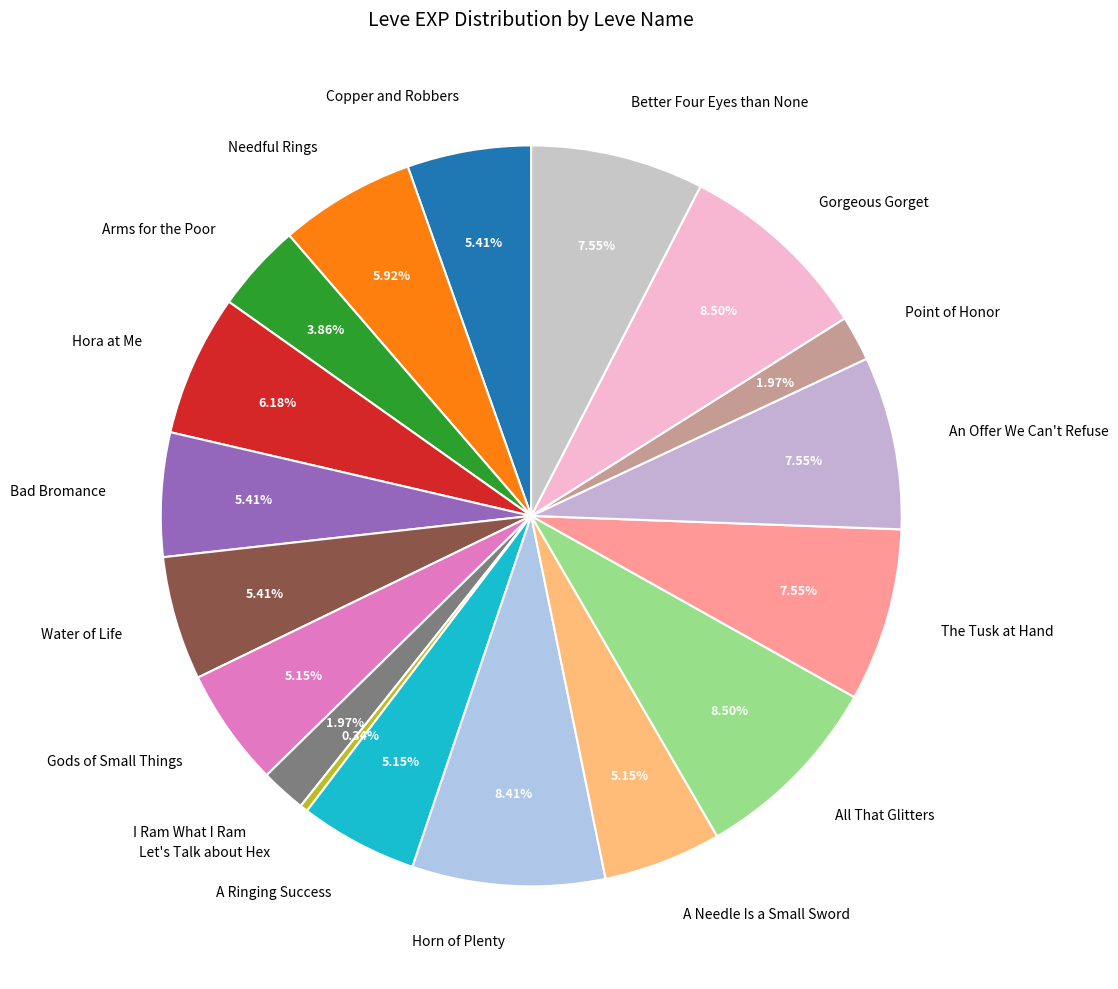

How many segments does this pie chart have?

18